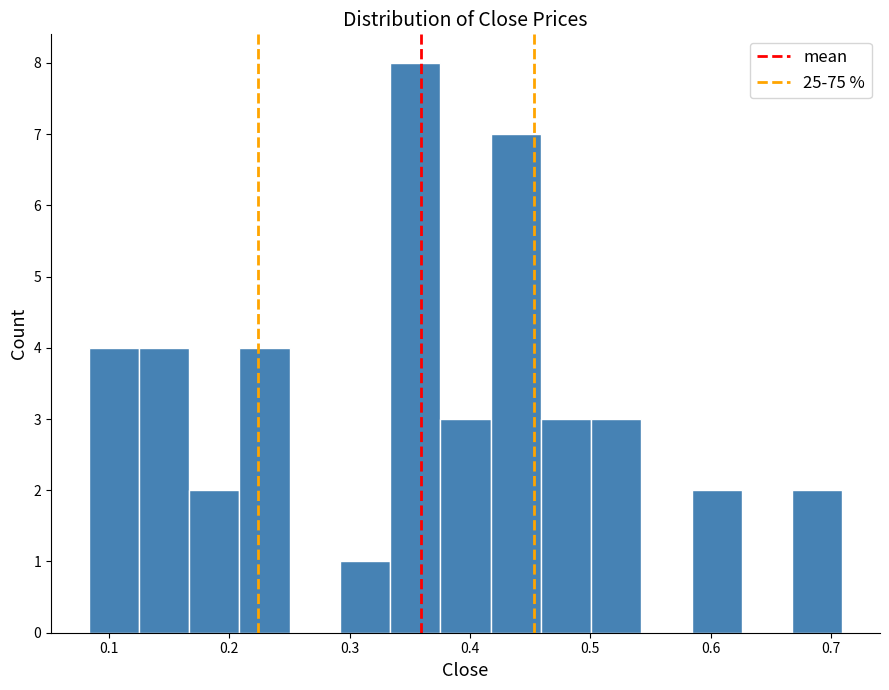

How tall is the bar that spans 0.29 to 0.33 on the x-axis? Neither the bar edges nor the heights are printed on the chart, so give them approximately, as read against the axes.

1